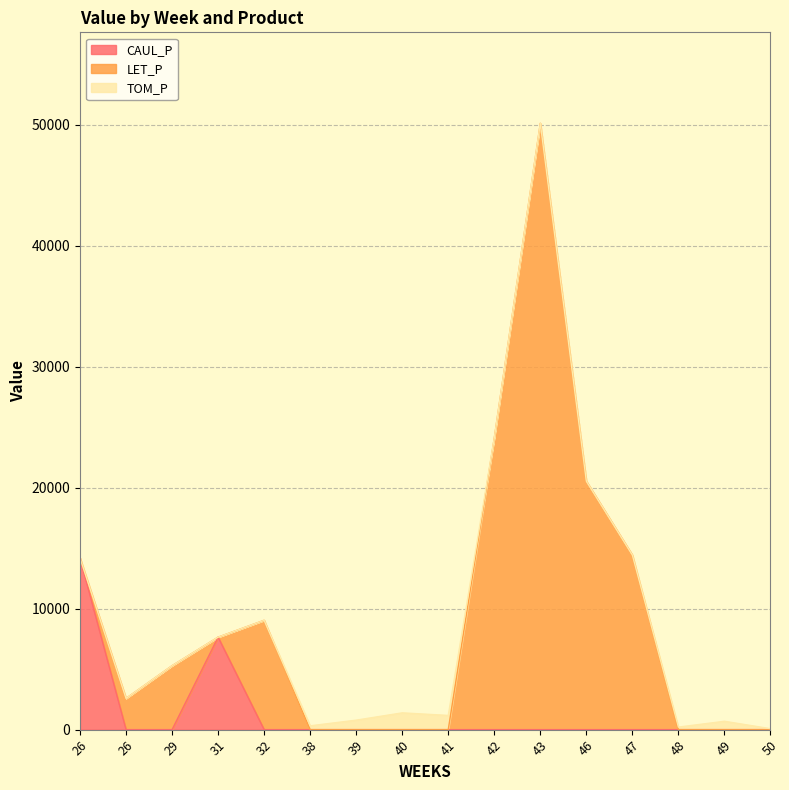

What is the average value of the TOM_P series?

289.9